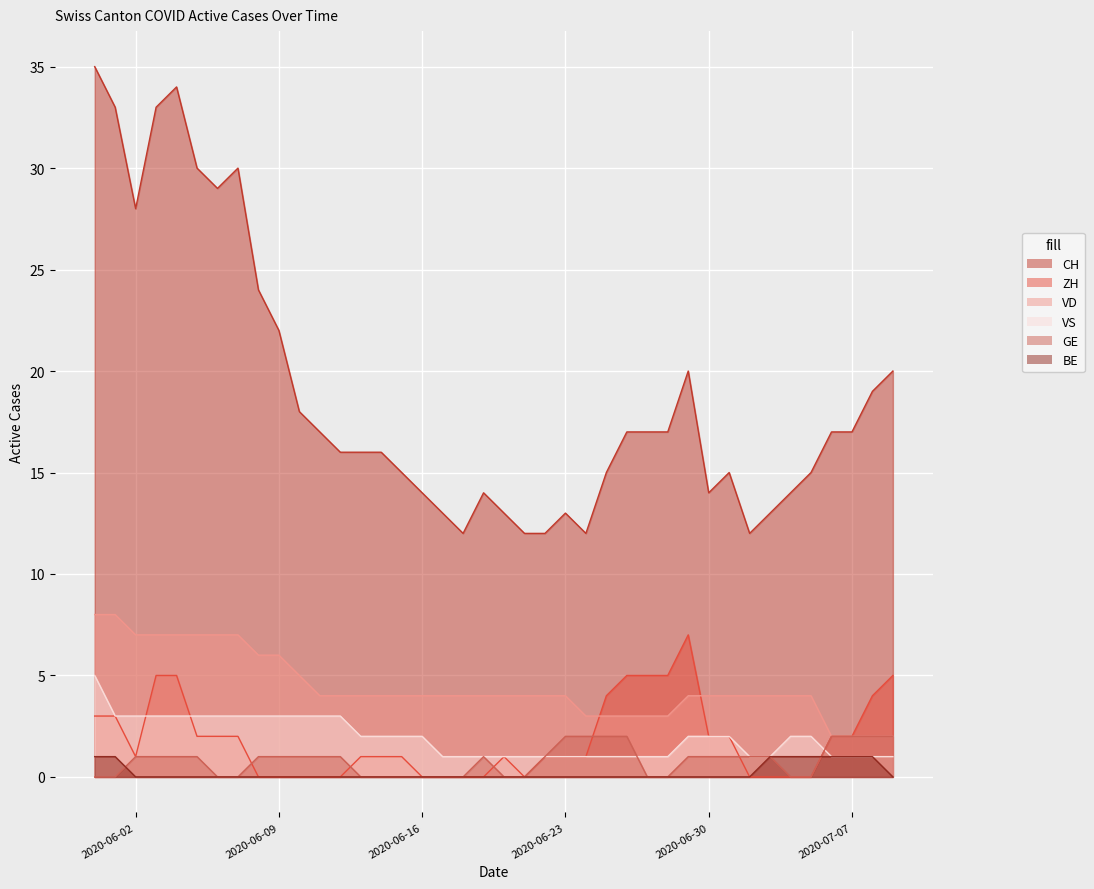

Reading left to right, transcribe all the data shown in this chart.

CH: 2020-05-31=35	2020-06-01=33	2020-06-02=28	2020-06-03=33	2020-06-04=34	2020-06-05=30	2020-06-06=29	2020-06-07=30	2020-06-08=24	2020-06-09=22	2020-06-10=18	2020-06-11=17	2020-06-12=16	2020-06-13=16	2020-06-14=16	2020-06-15=15	2020-06-16=14	2020-06-17=13	2020-06-18=12	2020-06-19=14	2020-06-20=13	2020-06-21=12	2020-06-22=12	2020-06-23=13	2020-06-24=12	2020-06-25=15	2020-06-26=17	2020-06-27=17	2020-06-28=17	2020-06-29=20	2020-06-30=14	2020-07-01=15	2020-07-02=12	2020-07-03=13	2020-07-04=14	2020-07-05=15	2020-07-06=17	2020-07-07=17	2020-07-08=19	2020-07-09=20
ZH: 2020-05-31=3	2020-06-01=3	2020-06-02=1	2020-06-03=5	2020-06-04=5	2020-06-05=2	2020-06-06=2	2020-06-07=2	2020-06-08=0	2020-06-09=0	2020-06-10=0	2020-06-11=0	2020-06-12=0	2020-06-13=1	2020-06-14=1	2020-06-15=1	2020-06-16=0	2020-06-17=0	2020-06-18=0	2020-06-19=0	2020-06-20=1	2020-06-21=0	2020-06-22=1	2020-06-23=1	2020-06-24=1	2020-06-25=4	2020-06-26=5	2020-06-27=5	2020-06-28=5	2020-06-29=7	2020-06-30=2	2020-07-01=2	2020-07-02=0	2020-07-03=0	2020-07-04=0	2020-07-05=0	2020-07-06=2	2020-07-07=2	2020-07-08=4	2020-07-09=5
VD: 2020-05-31=8	2020-06-01=8	2020-06-02=7	2020-06-03=7	2020-06-04=7	2020-06-05=7	2020-06-06=7	2020-06-07=7	2020-06-08=6	2020-06-09=6	2020-06-10=5	2020-06-11=4	2020-06-12=4	2020-06-13=4	2020-06-14=4	2020-06-15=4	2020-06-16=4	2020-06-17=4	2020-06-18=4	2020-06-19=4	2020-06-20=4	2020-06-21=4	2020-06-22=4	2020-06-23=4	2020-06-24=3	2020-06-25=3	2020-06-26=3	2020-06-27=3	2020-06-28=3	2020-06-29=4	2020-06-30=4	2020-07-01=4	2020-07-02=4	2020-07-03=4	2020-07-04=4	2020-07-05=4	2020-07-06=2	2020-07-07=2	2020-07-08=2	2020-07-09=2
VS: 2020-05-31=5	2020-06-01=3	2020-06-02=3	2020-06-03=3	2020-06-04=3	2020-06-05=3	2020-06-06=3	2020-06-07=3	2020-06-08=3	2020-06-09=3	2020-06-10=3	2020-06-11=3	2020-06-12=3	2020-06-13=2	2020-06-14=2	2020-06-15=2	2020-06-16=2	2020-06-17=1	2020-06-18=1	2020-06-19=1	2020-06-20=1	2020-06-21=1	2020-06-22=1	2020-06-23=1	2020-06-24=1	2020-06-25=1	2020-06-26=1	2020-06-27=1	2020-06-28=1	2020-06-29=2	2020-06-30=2	2020-07-01=2	2020-07-02=1	2020-07-03=1	2020-07-04=2	2020-07-05=2	2020-07-06=1	2020-07-07=1	2020-07-08=1	2020-07-09=1
GE: 2020-05-31=0	2020-06-01=0	2020-06-02=1	2020-06-03=1	2020-06-04=1	2020-06-05=1	2020-06-06=0	2020-06-07=0	2020-06-08=1	2020-06-09=1	2020-06-10=1	2020-06-11=1	2020-06-12=1	2020-06-13=0	2020-06-14=0	2020-06-15=0	2020-06-16=0	2020-06-17=0	2020-06-18=0	2020-06-19=1	2020-06-20=0	2020-06-21=0	2020-06-22=1	2020-06-23=2	2020-06-24=2	2020-06-25=2	2020-06-26=2	2020-06-27=0	2020-06-28=0	2020-06-29=1	2020-06-30=1	2020-07-01=1	2020-07-02=1	2020-07-03=1	2020-07-04=0	2020-07-05=0	2020-07-06=2	2020-07-07=2	2020-07-08=2	2020-07-09=2
BE: 2020-05-31=1	2020-06-01=1	2020-06-02=0	2020-06-03=0	2020-06-04=0	2020-06-05=0	2020-06-06=0	2020-06-07=0	2020-06-08=0	2020-06-09=0	2020-06-10=0	2020-06-11=0	2020-06-12=0	2020-06-13=0	2020-06-14=0	2020-06-15=0	2020-06-16=0	2020-06-17=0	2020-06-18=0	2020-06-19=0	2020-06-20=0	2020-06-21=0	2020-06-22=0	2020-06-23=0	2020-06-24=0	2020-06-25=0	2020-06-26=0	2020-06-27=0	2020-06-28=0	2020-06-29=0	2020-06-30=0	2020-07-01=0	2020-07-02=0	2020-07-03=1	2020-07-04=1	2020-07-05=1	2020-07-06=1	2020-07-07=1	2020-07-08=1	2020-07-09=0